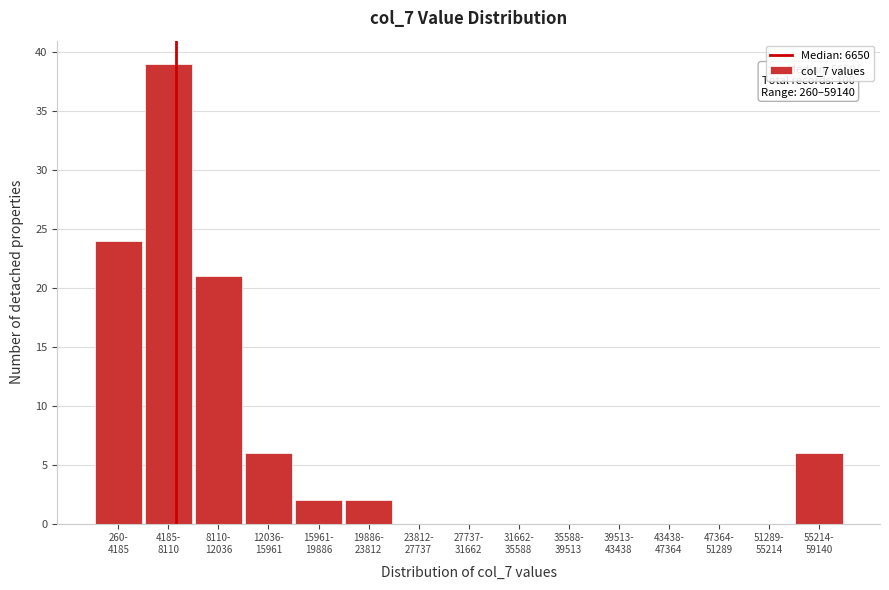

What is the greatest value displayed?

39